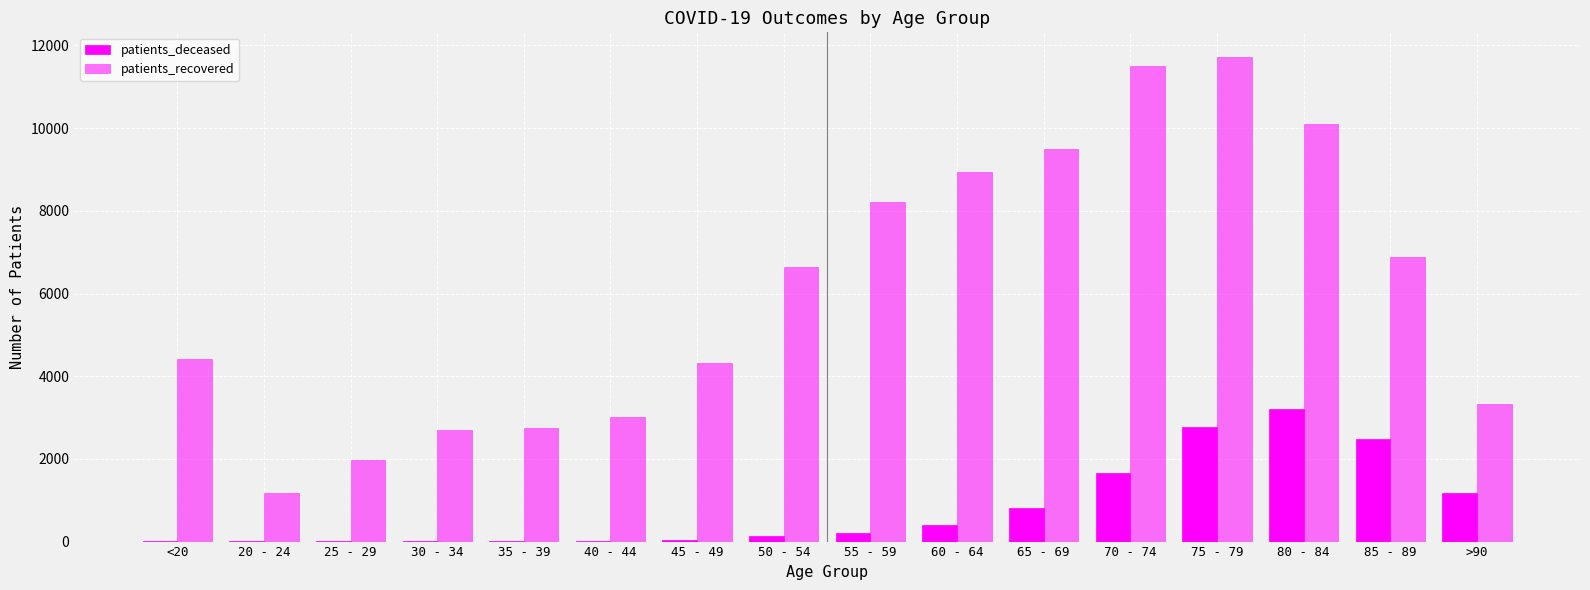

How many series are shown in this chart?

2